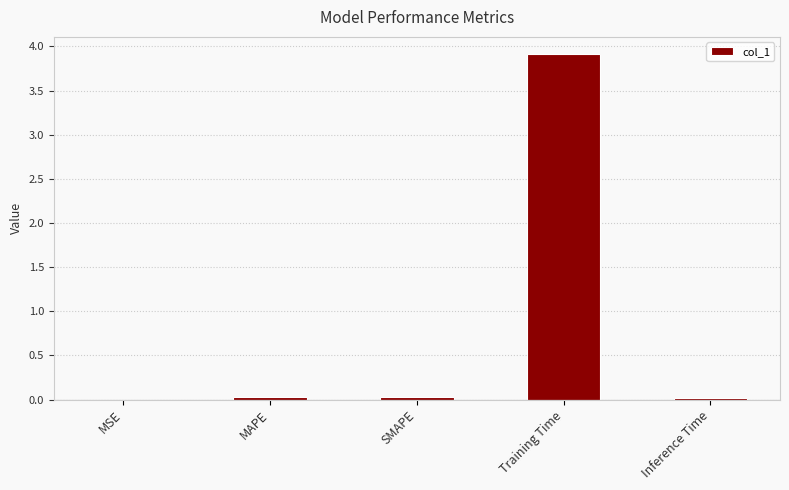

Read the value at Training Time.

3.9